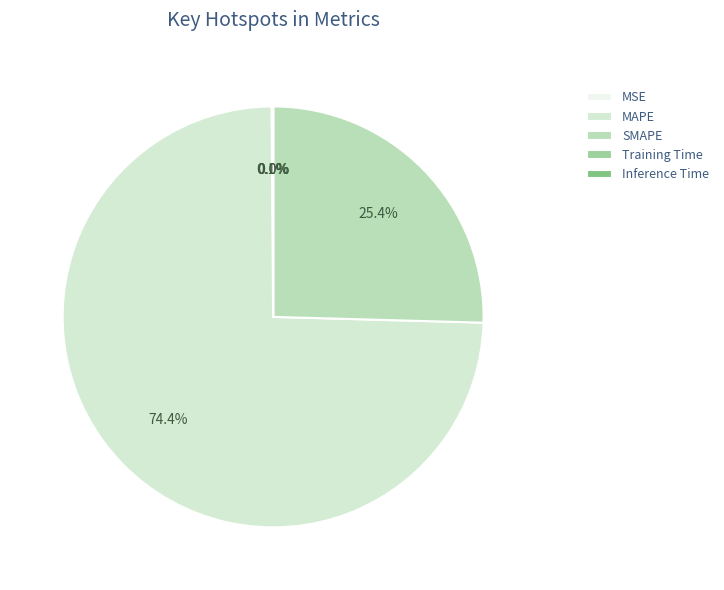

Which category has the biggest portion of the pie?

MAPE